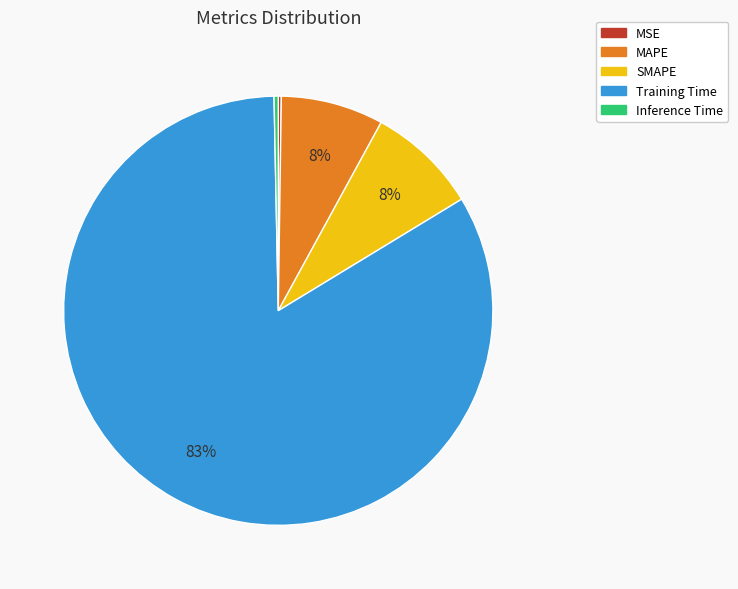

Between MAPE and Training Time, which is larger?

Training Time